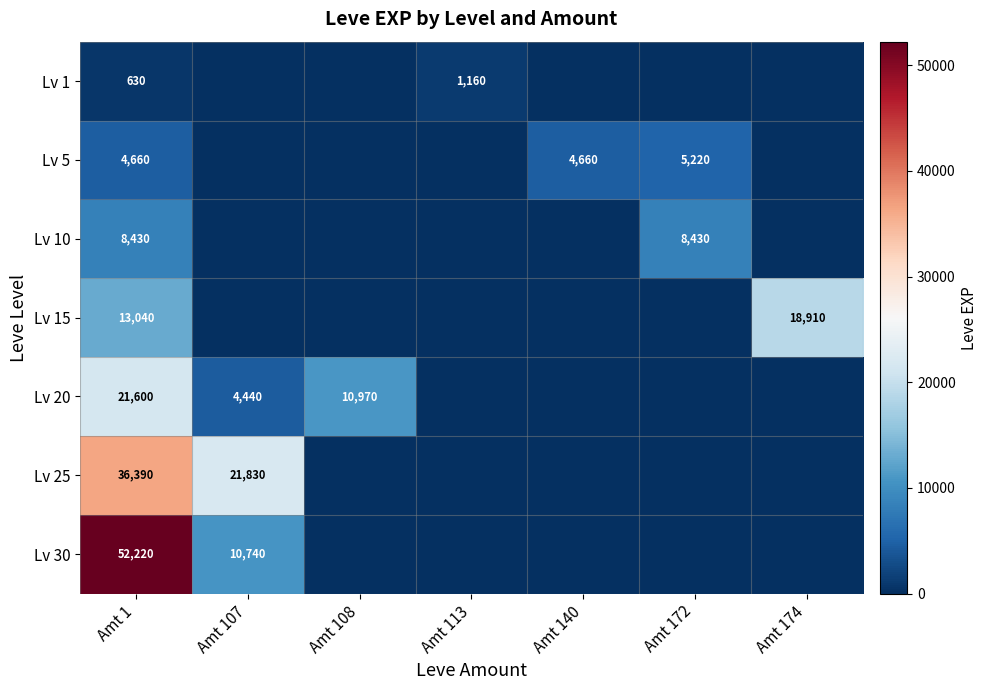

Is it true that Lv 10 equals 8430 at Amt 1?

True